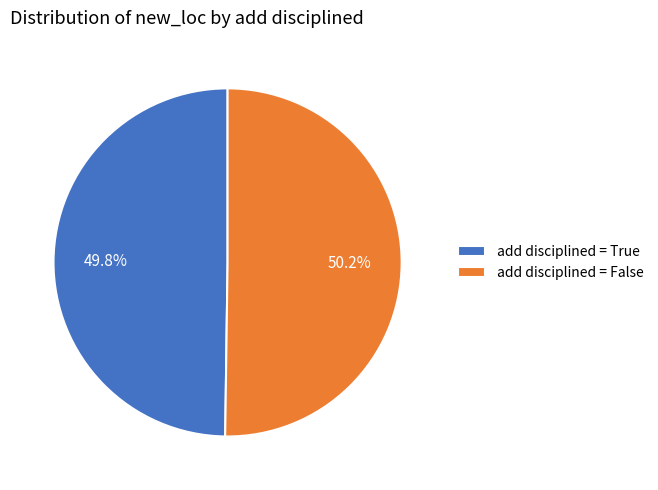

Is the sum of add disciplined = False and add disciplined = True greater than half?

Yes